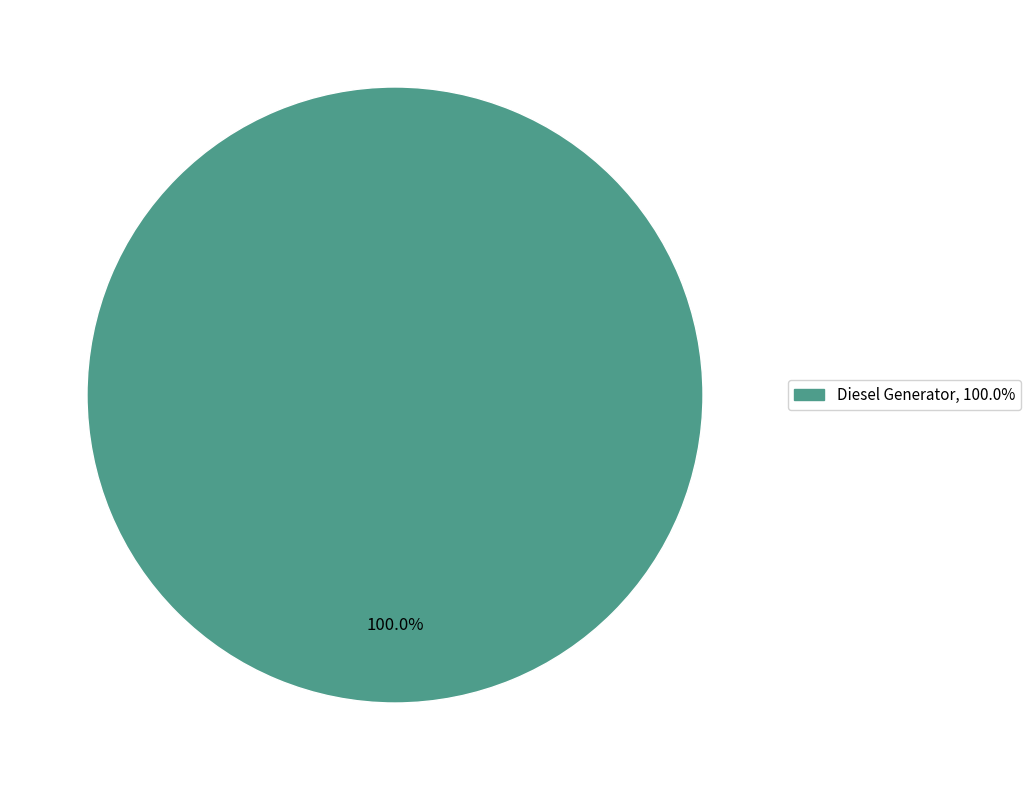

Is there any slice that represents more than half of the pie?

Yes